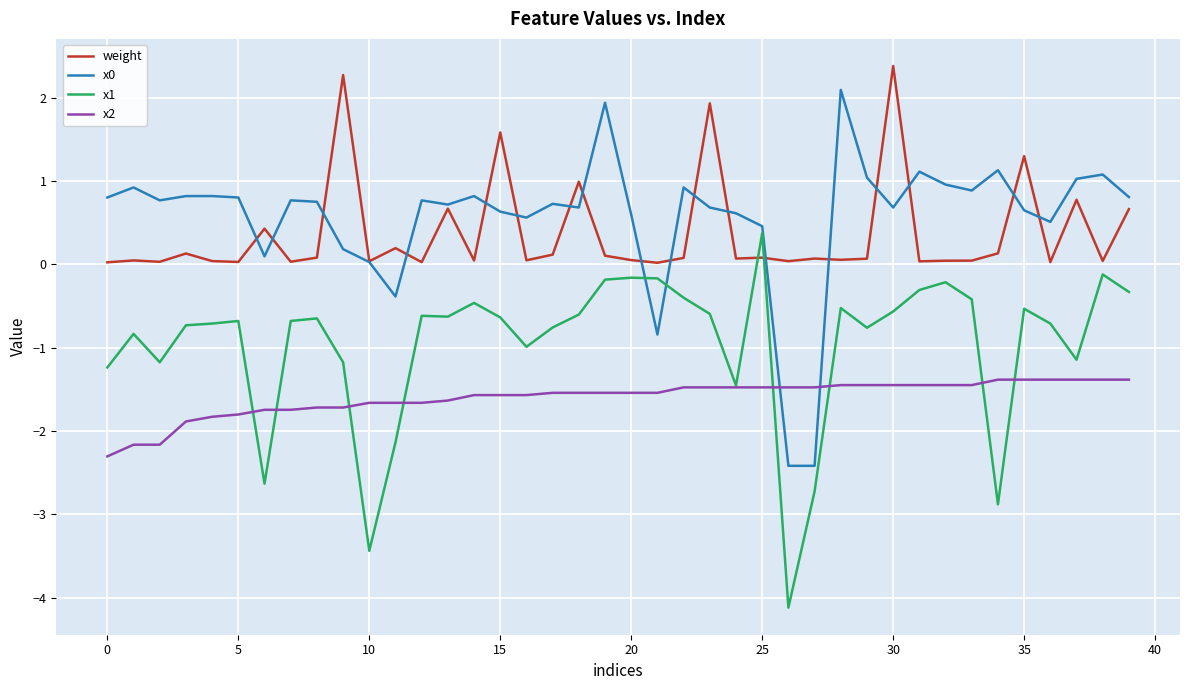

At how many categories does at least one series exceed -3?

40